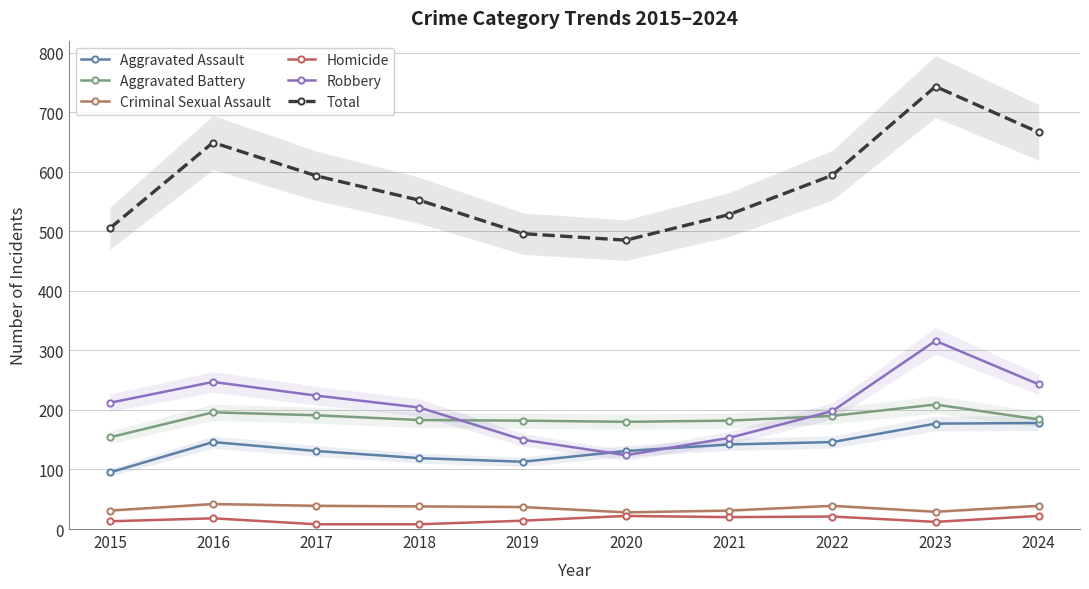

What are all the series names shown in the legend?

Aggravated Assault, Aggravated Battery, Criminal Sexual Assault, Homicide, Robbery, Total